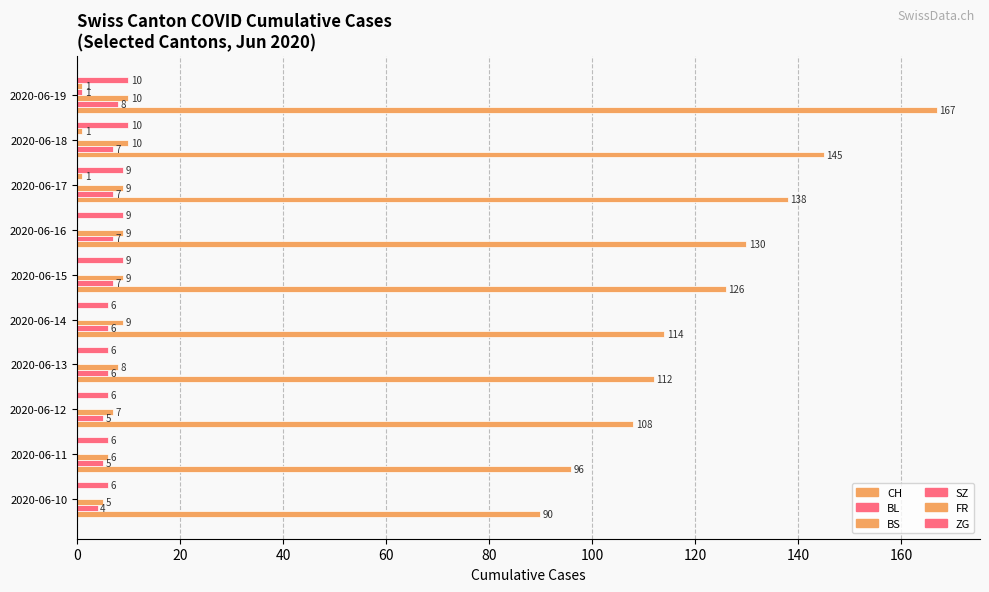

How many series are shown in this chart?

6